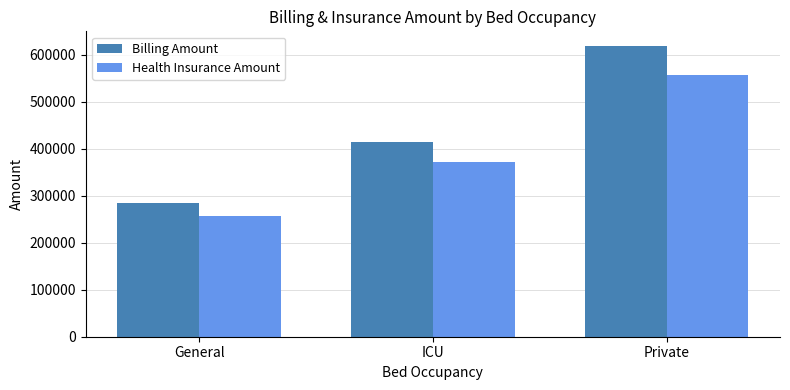

At which category does the chart reach its minimum across all series?

General